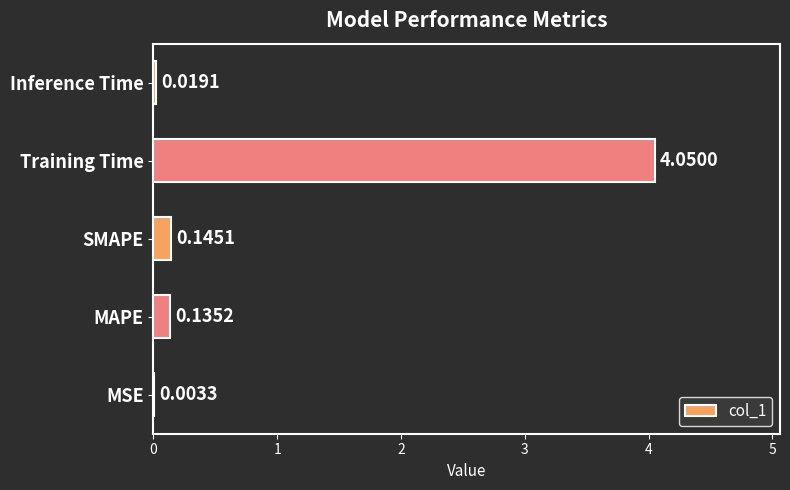

At which category does the chart reach its peak across all series?

Training Time